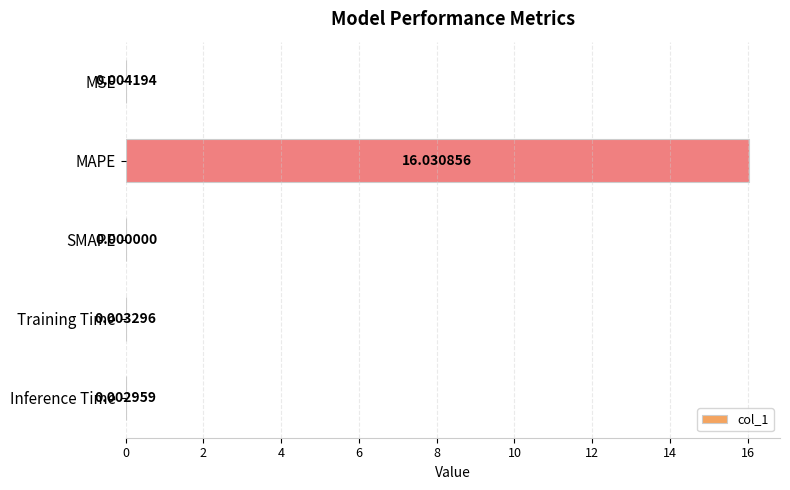

What is the sum of all values?

16.0